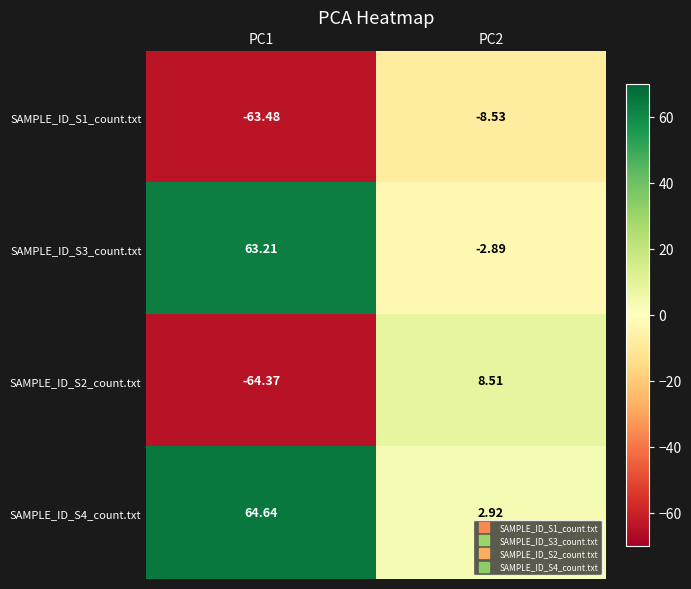

Is the value of SAMPLE_ID_S3_count.txt at PC1 greater than the value of SAMPLE_ID_S4_count.txt at PC1?

No